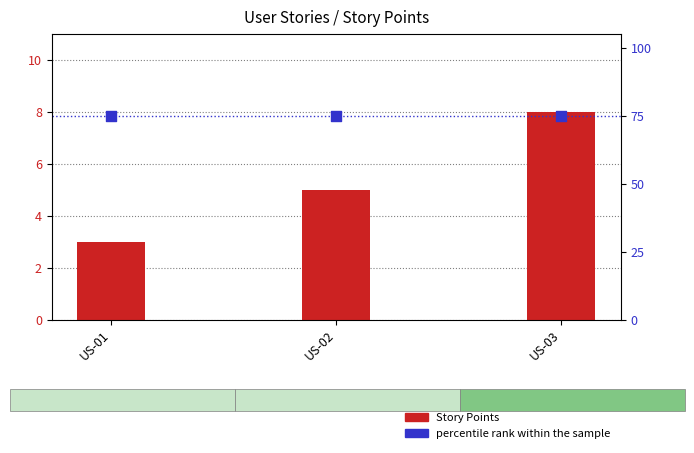

Which series has the largest Y range (max minus min)?

Story Points